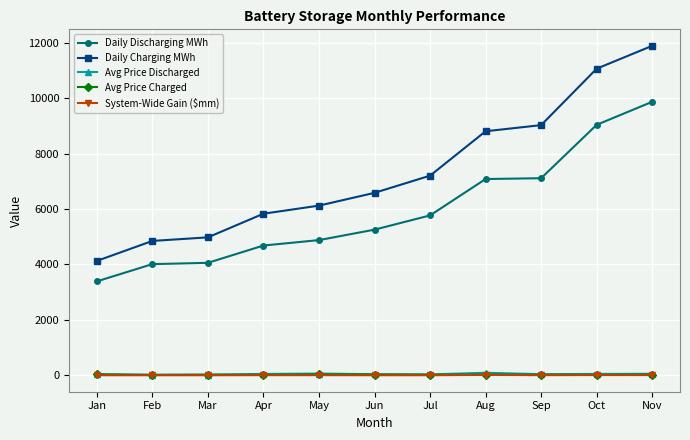

At which category is the sum across all series the highest?

Nov